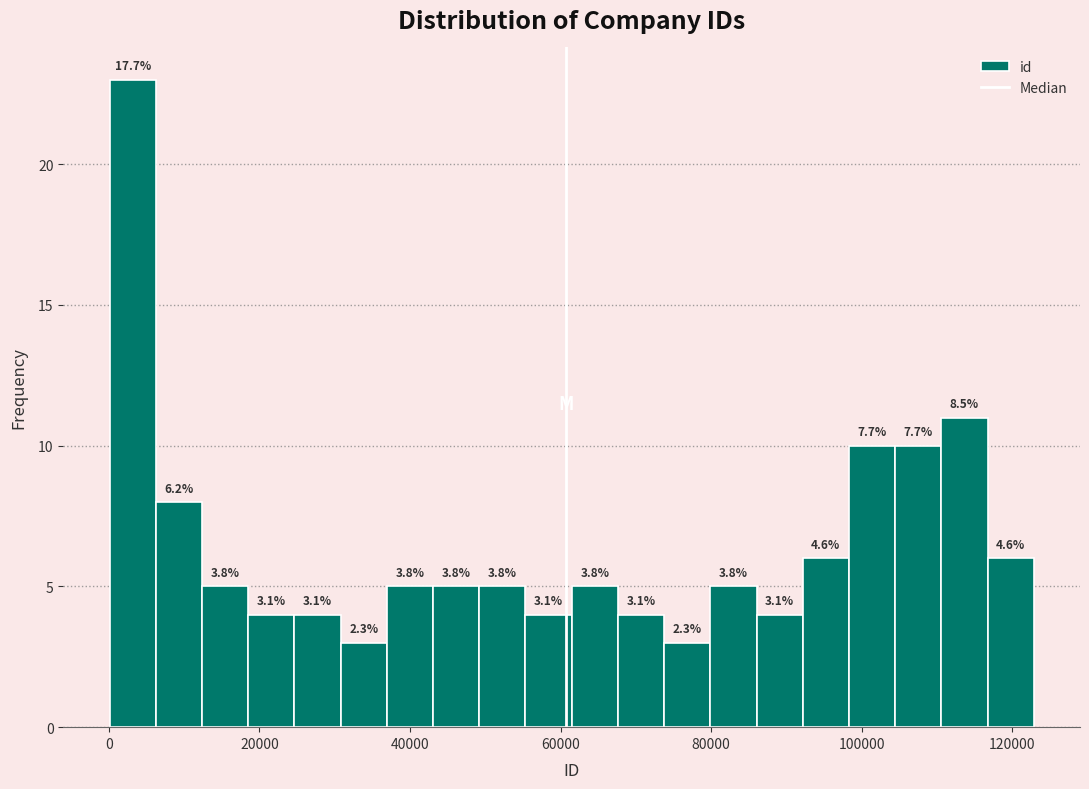

Around what value on the x-axis is the tallest bar? Give the approximate position of its centre, as read against the axis.

4000